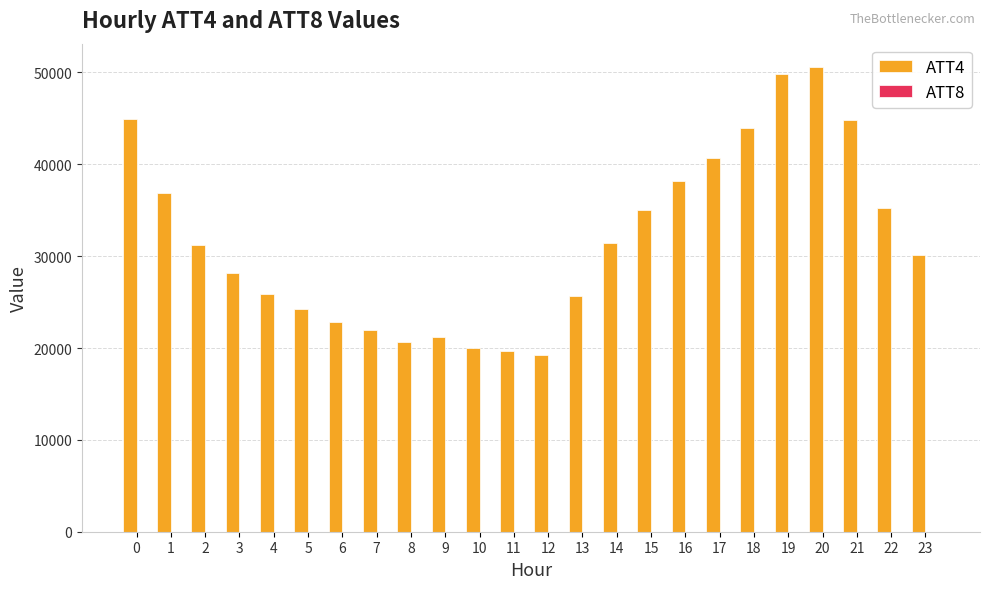

What is the greatest value displayed?

50600.0